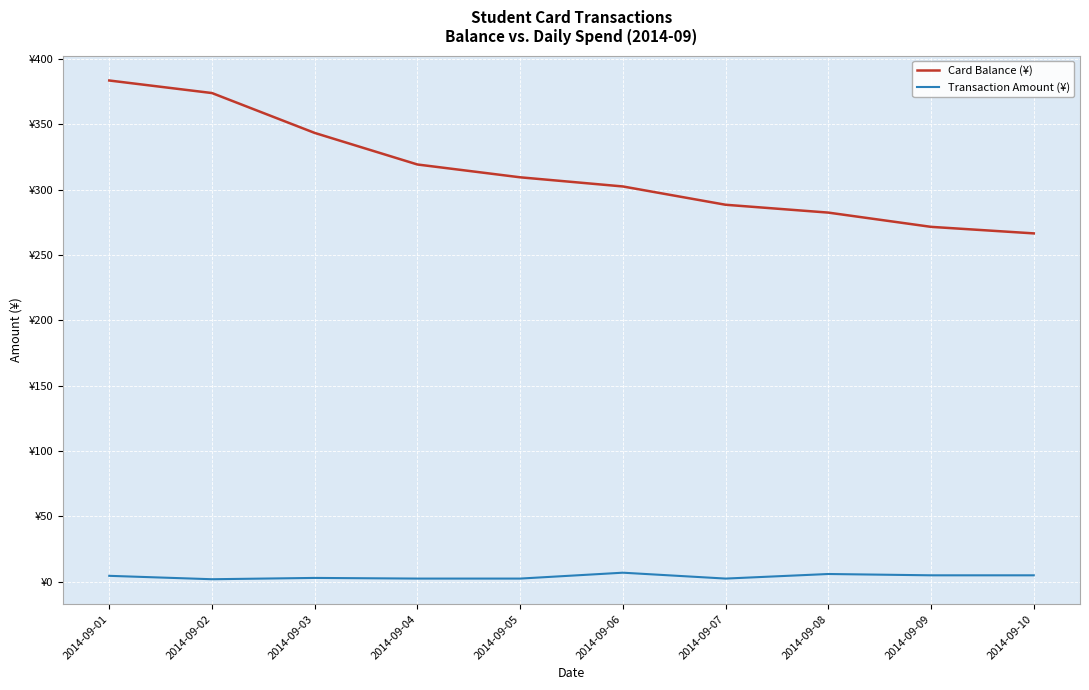

Between 2014-09-01 and 2014-09-03, which series saw the biggest shift?

Card Balance (¥)